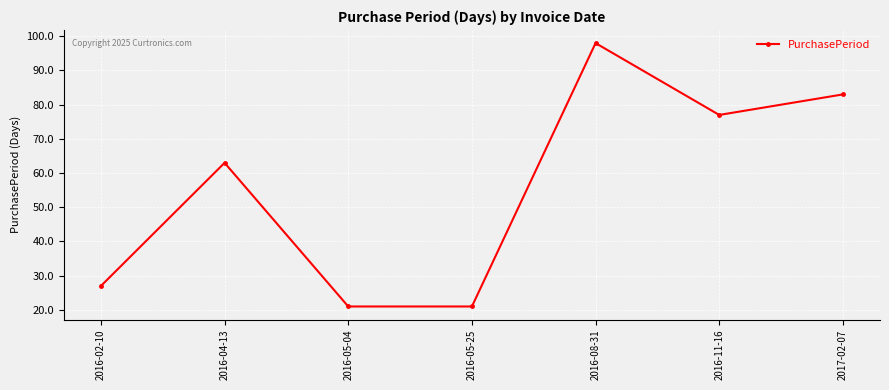

What position from the right is 2016-05-25?

4